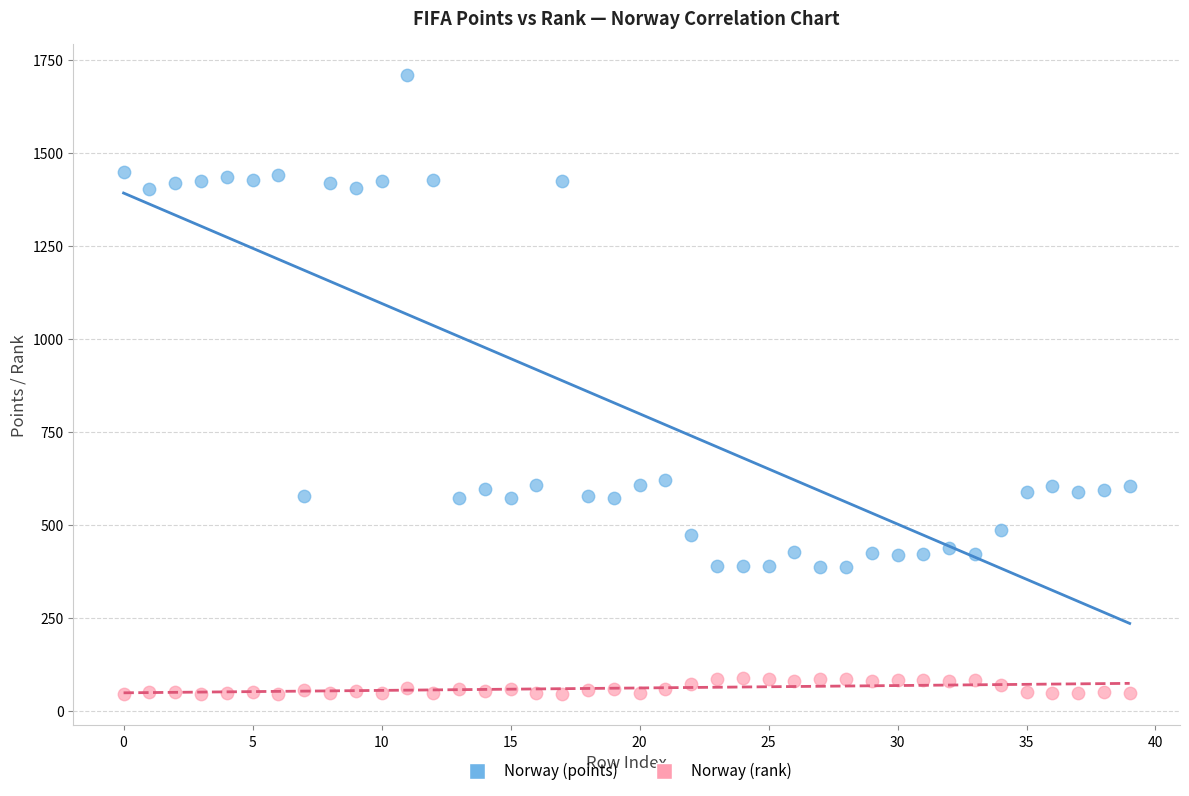

Which series contains the lowest Y value?

Norway (rank)